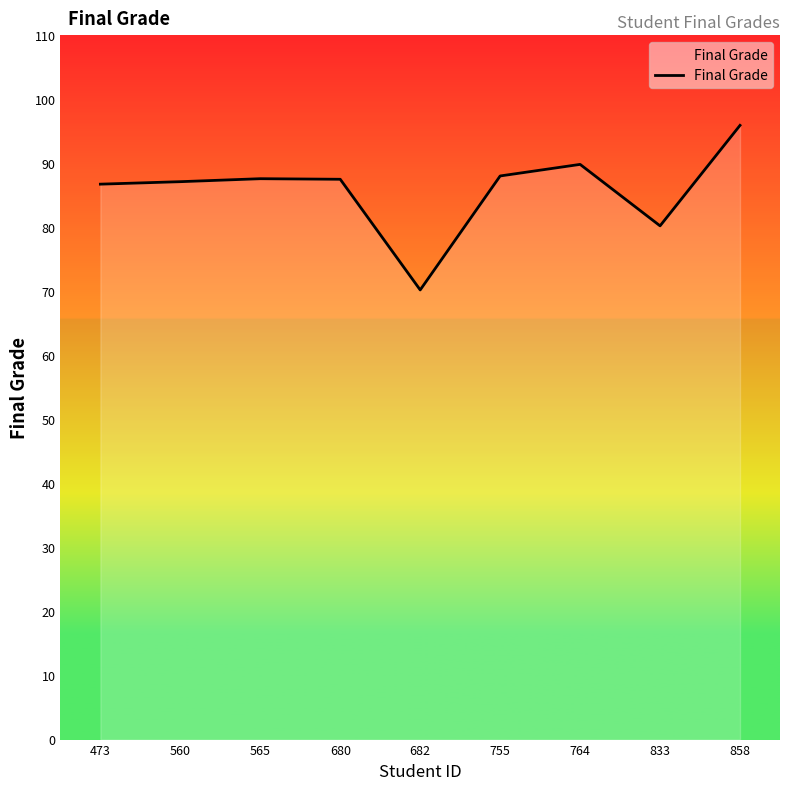

Read the value at 565.

87.6